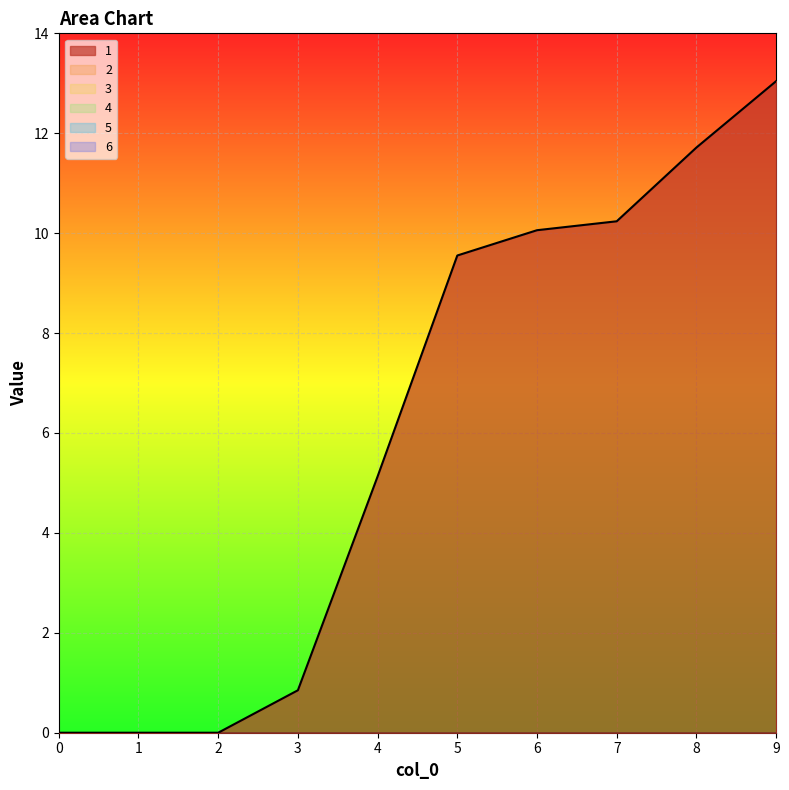

Reading left to right, what are all the values shown in this chart?

1: 0=0.0	1=0.0	2=0.0	3=0.8	4=5.1	5=9.6	6=10.1	7=10.2	8=11.7	9=13.0
2: 0=0.0	1=0.0	2=0.0	3=0.0	4=0.0	5=0.0	6=0.0	7=0.0	8=0.0	9=0.0
3: 0=0.0	1=0.0	2=0.0	3=0.0	4=0.0	5=0.0	6=0.0	7=0.0	8=0.0	9=0.0
4: 0=0.0	1=0.0	2=0.0	3=0.0	4=0.0	5=0.0	6=0.0	7=0.0	8=0.0	9=0.0
5: 0=0.0	1=0.0	2=0.0	3=0.0	4=0.0	5=0.0	6=0.0	7=0.0	8=0.0	9=0.0
6: 0=0.0	1=0.0	2=0.0	3=0.0	4=0.0	5=0.0	6=0.0	7=0.0	8=0.0	9=0.0